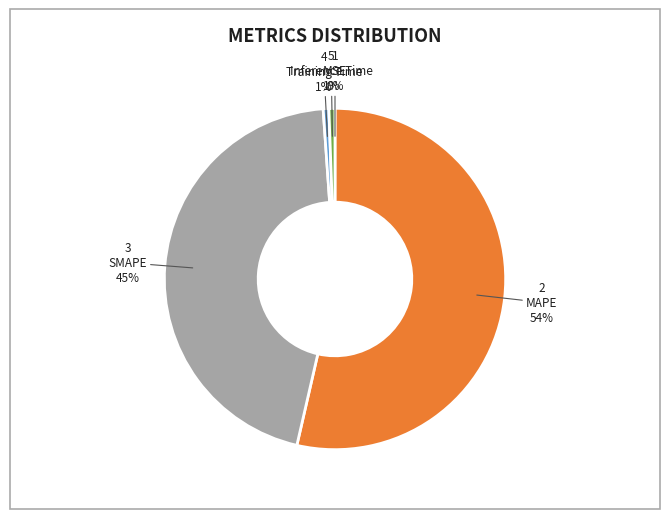

Is MAPE the majority of the pie?

Yes